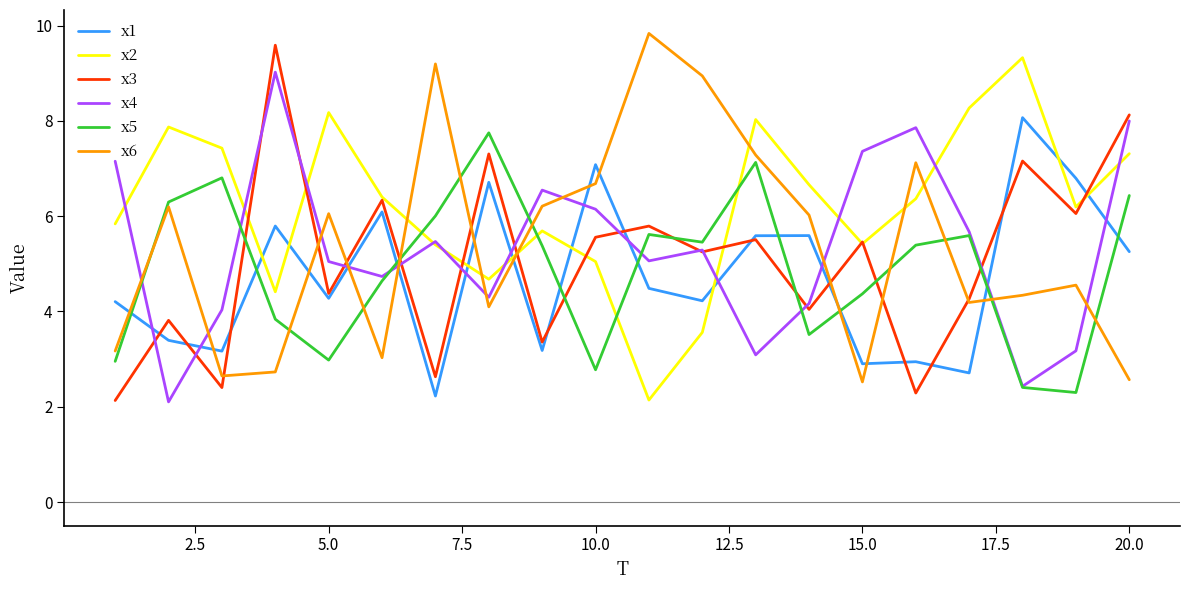

Which series has the largest total across all categories?

x2